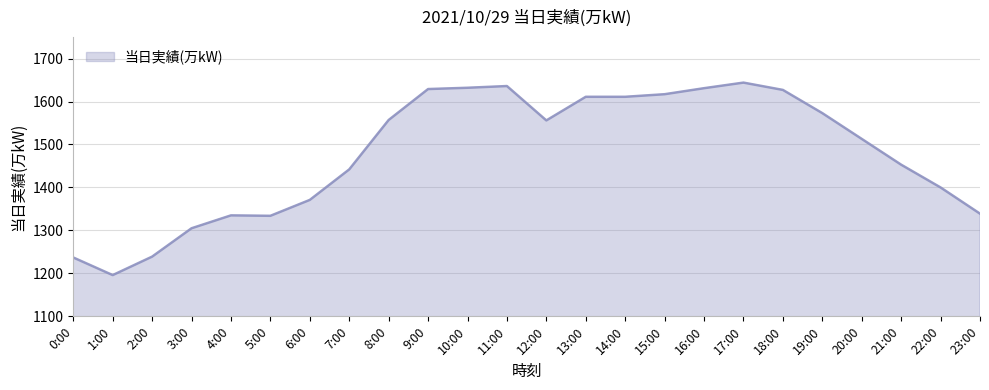

What is the difference between the second highest and second lowest values?

399